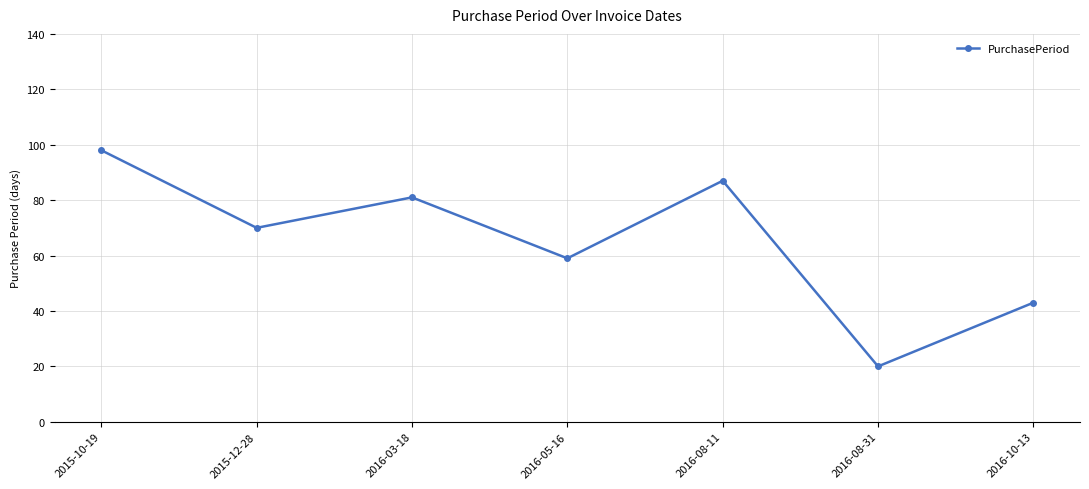

What is the label of the 2nd point from the right?

2016-08-31